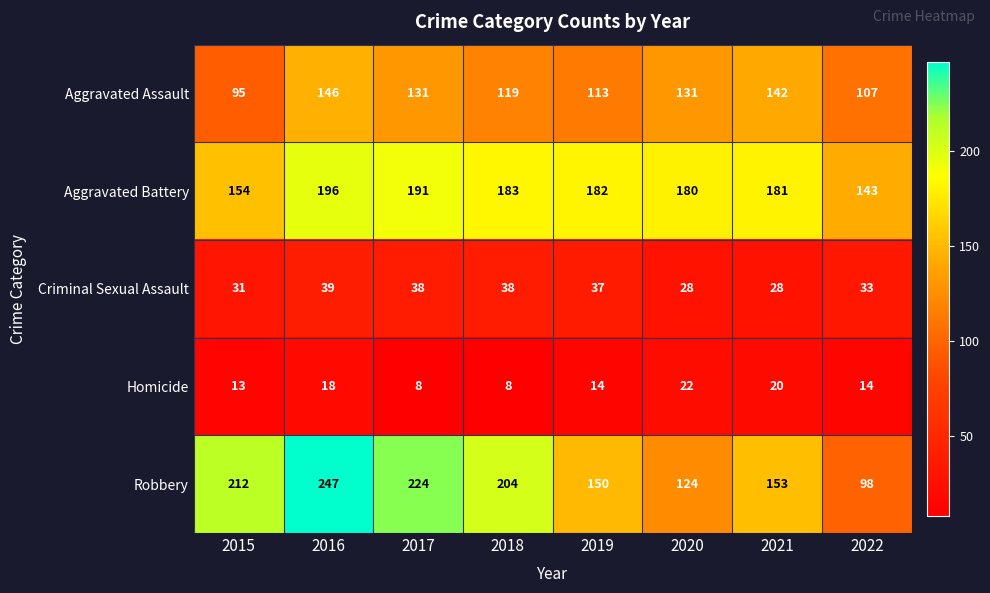

At which category is the sum across all series the highest?

2016